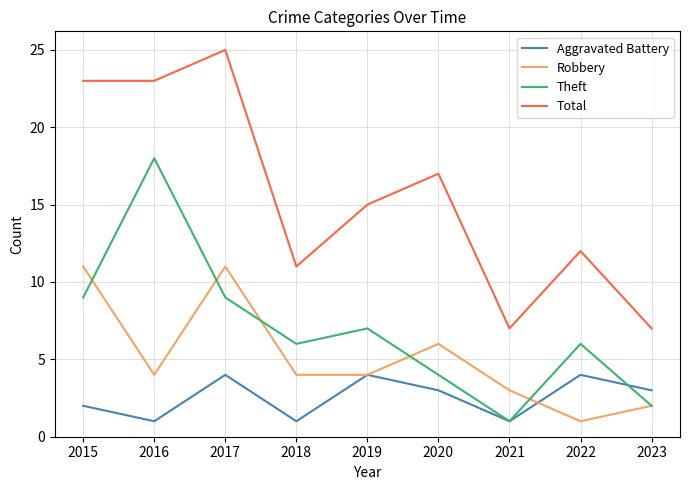

List the series in order of their peak value, highest first.

Total, Theft, Robbery, Aggravated Battery